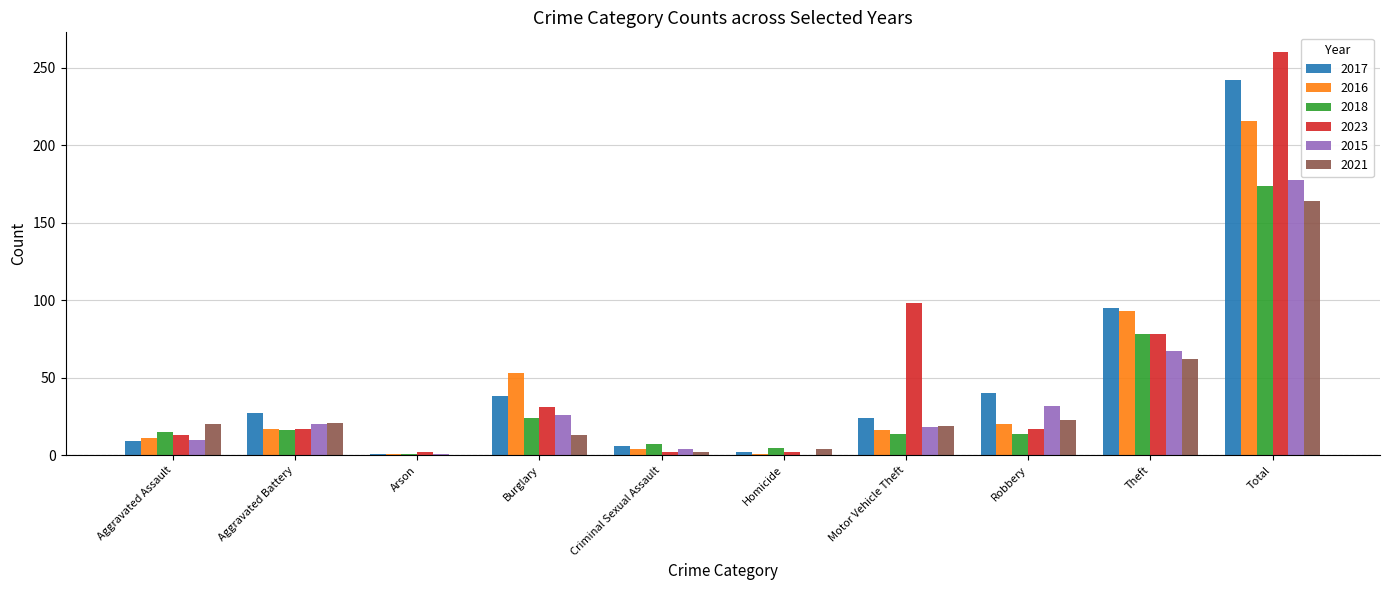

Which label corresponds to the largest value in the chart?

Total